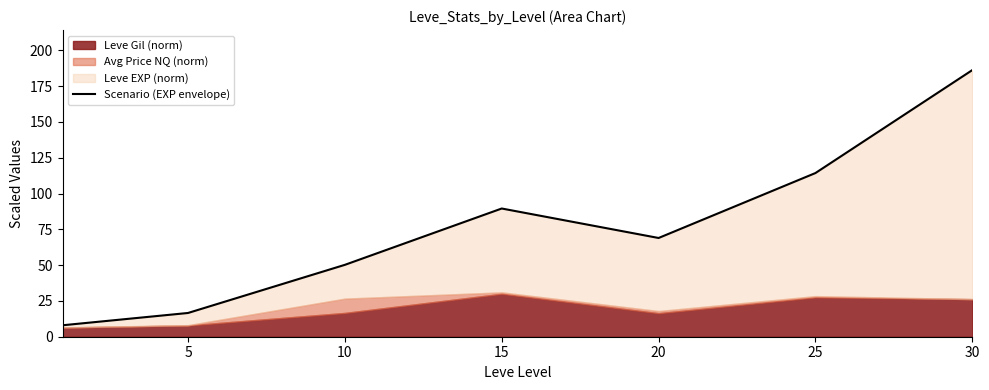

Reading left to right, list all the values displayed in this chart.

8.0	16.6	50.2	89.6	69.0	114.3	186.3